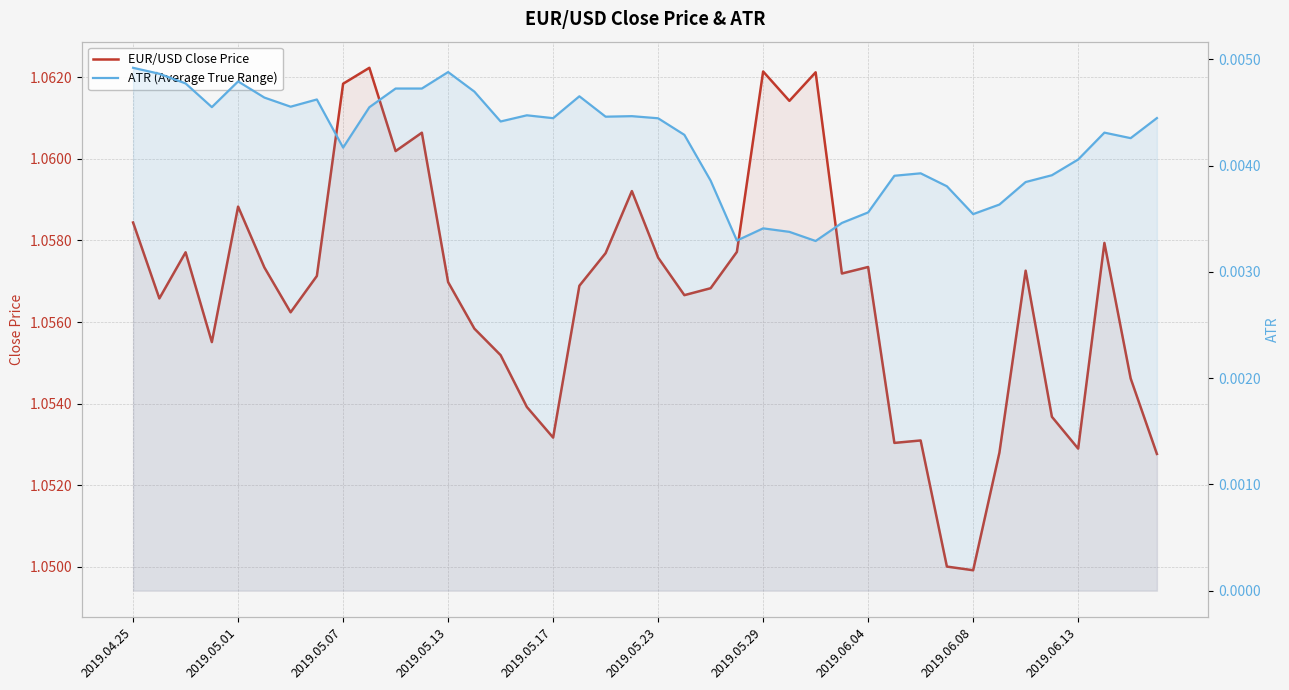

What is the sum of all EUR/USD Close Price values?

42.3